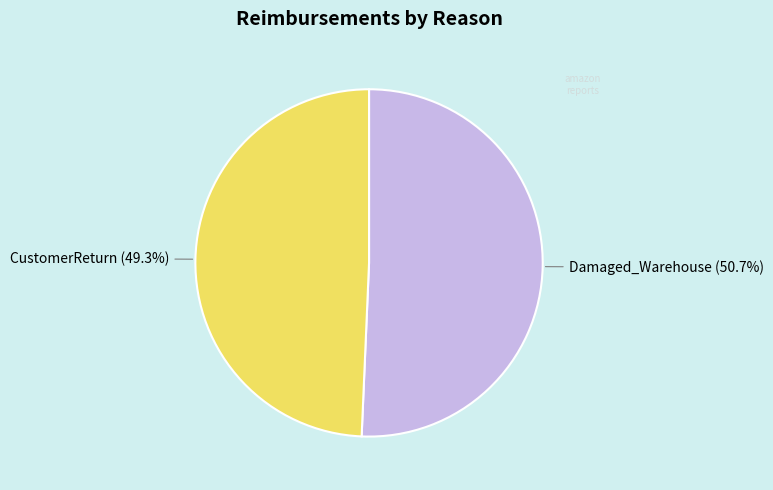

What percentage is NOT represented by CustomerReturn (49.3%)?

50.7%